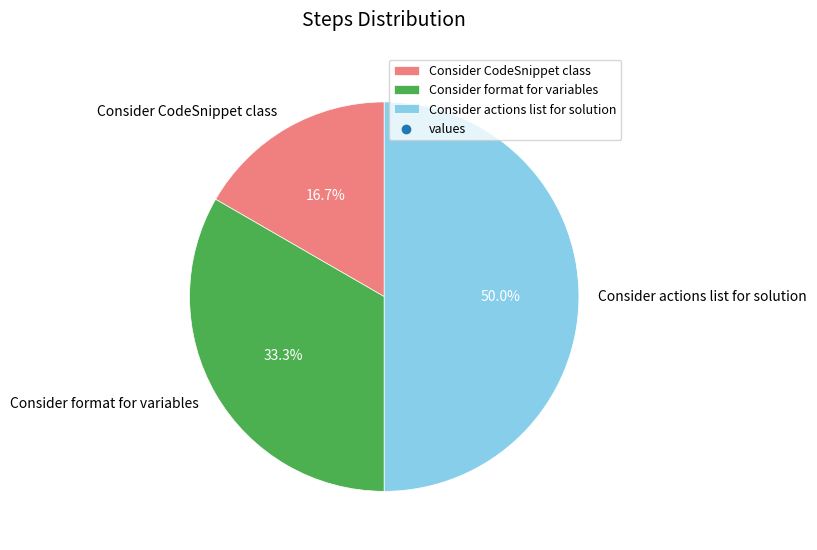

Rank the categories by value from highest to lowest.

Consider actions list for solution, Consider format for variables, Consider CodeSnippet class